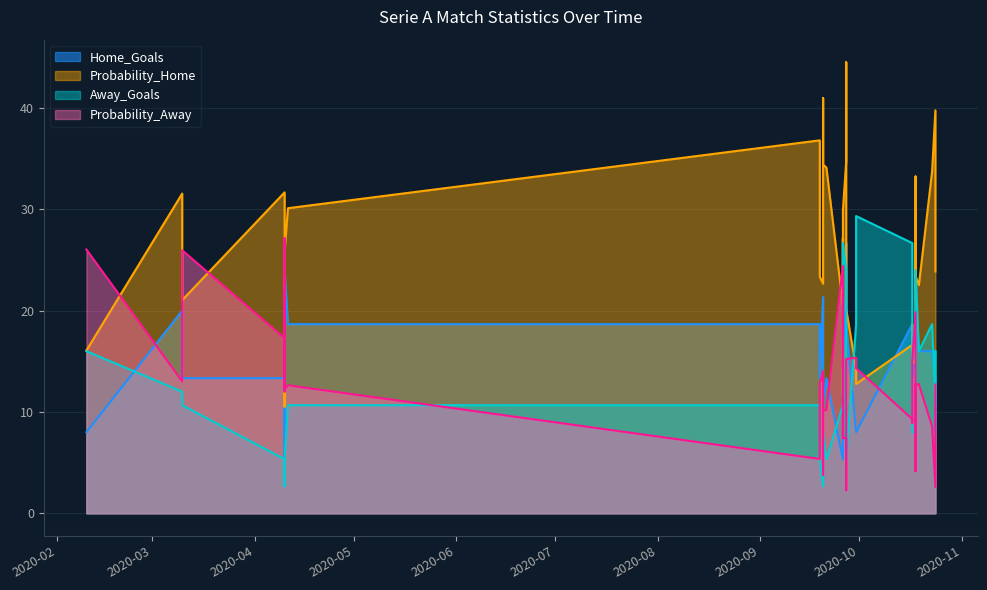

Between 2020-10-17 and 2020-09-27, which is larger?

2020-10-17